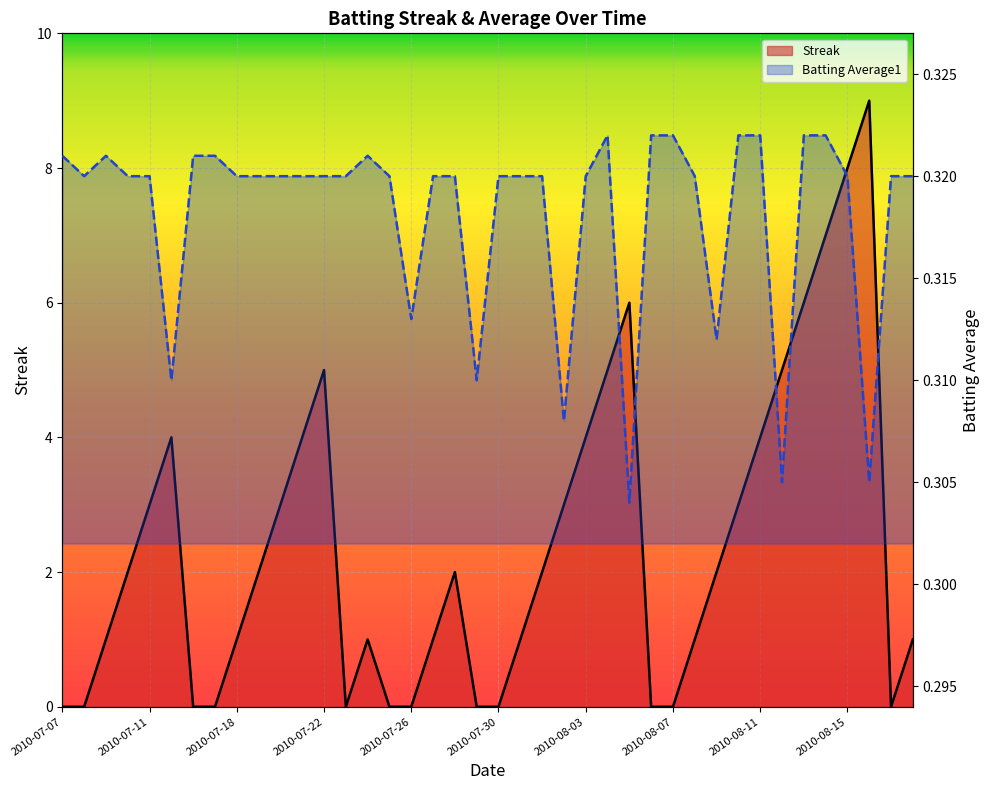

The value of Streak at 33 is 5.0. True or false?

True